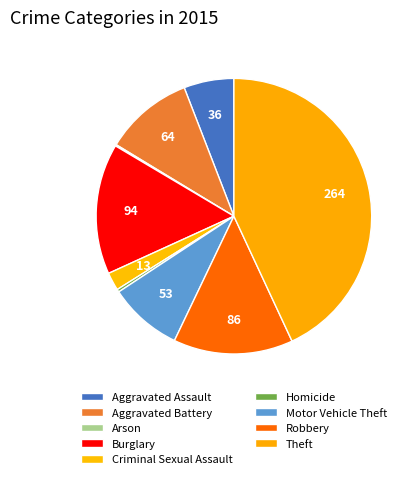

Which has a higher value, Arson or Homicide?

Homicide